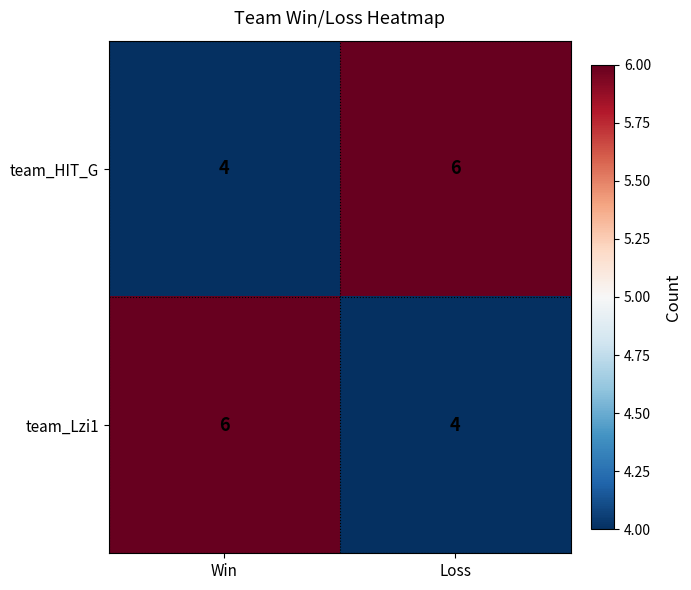

The team_Lzi1 series shows 6 at Win. True or false?

True